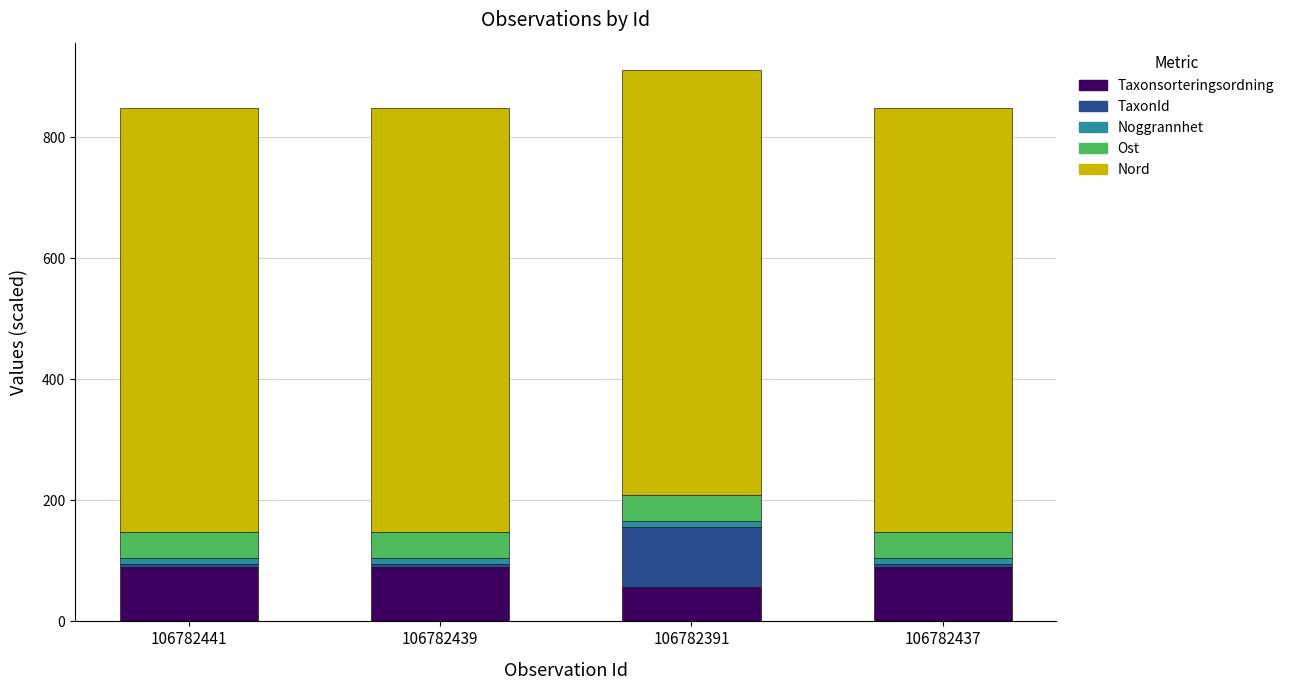

Count the number of categories in the chart.

4